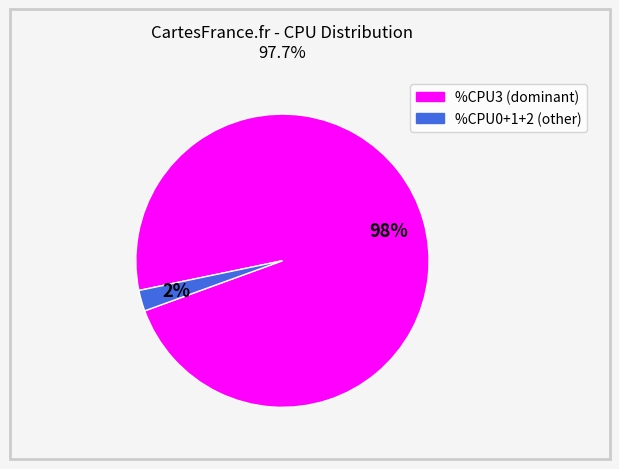

To the nearest percent, what is the average slice percentage?

50%